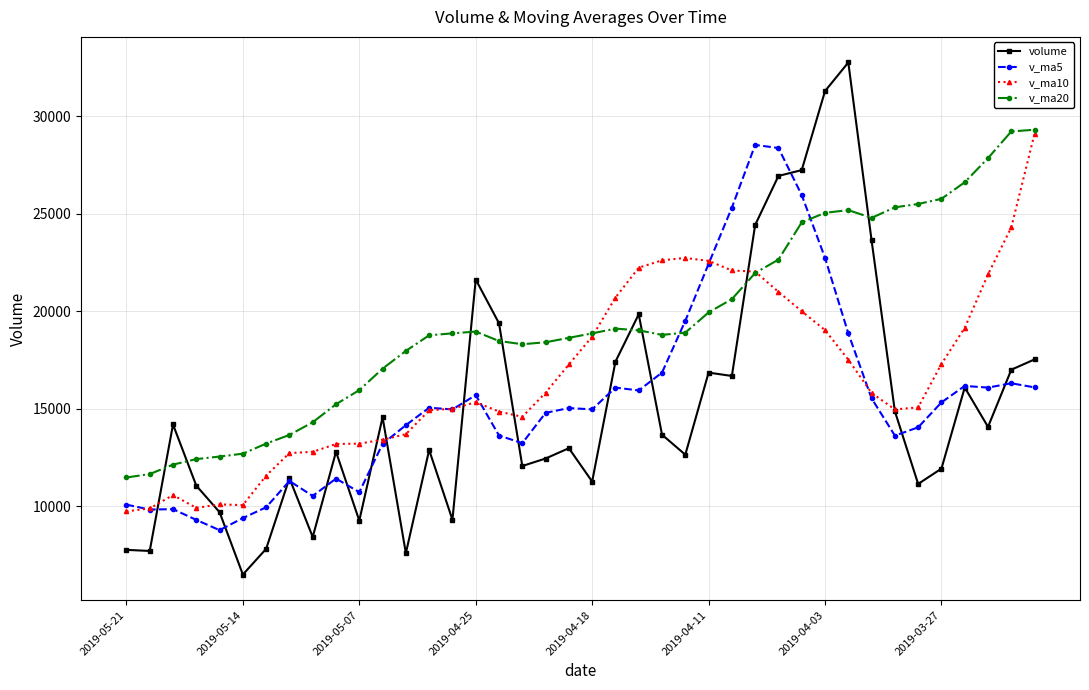

Does the chart display data point markers on the line(s)?

Yes